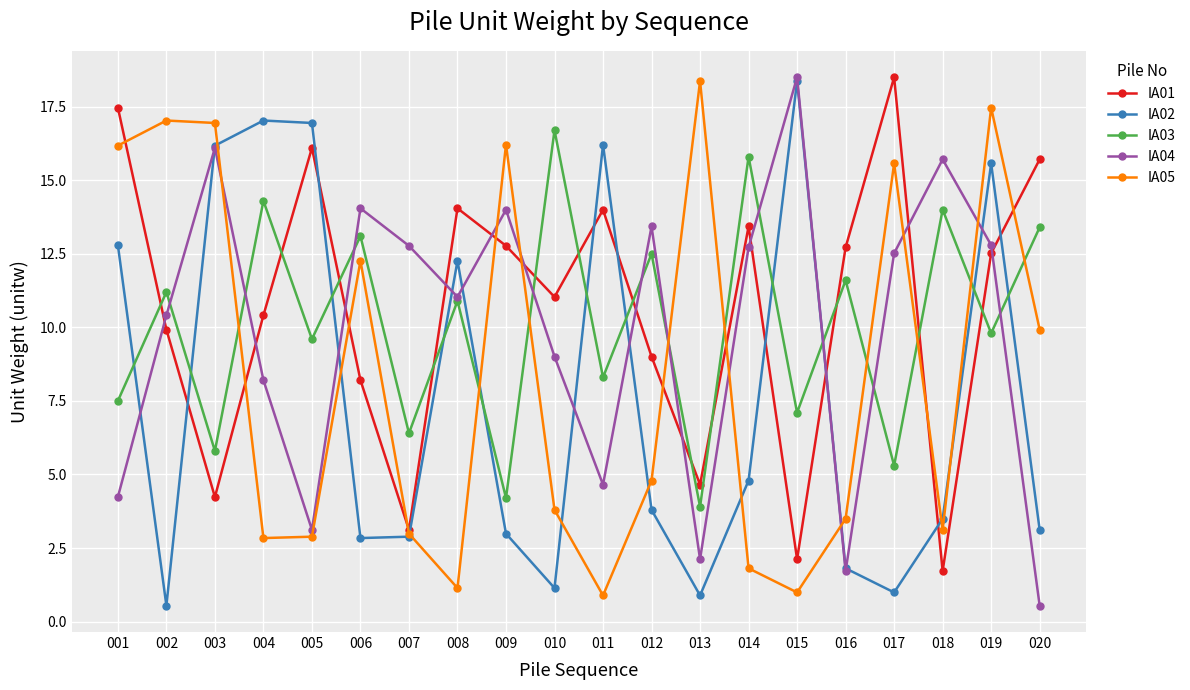

Which series has the largest total across all categories?

IA01